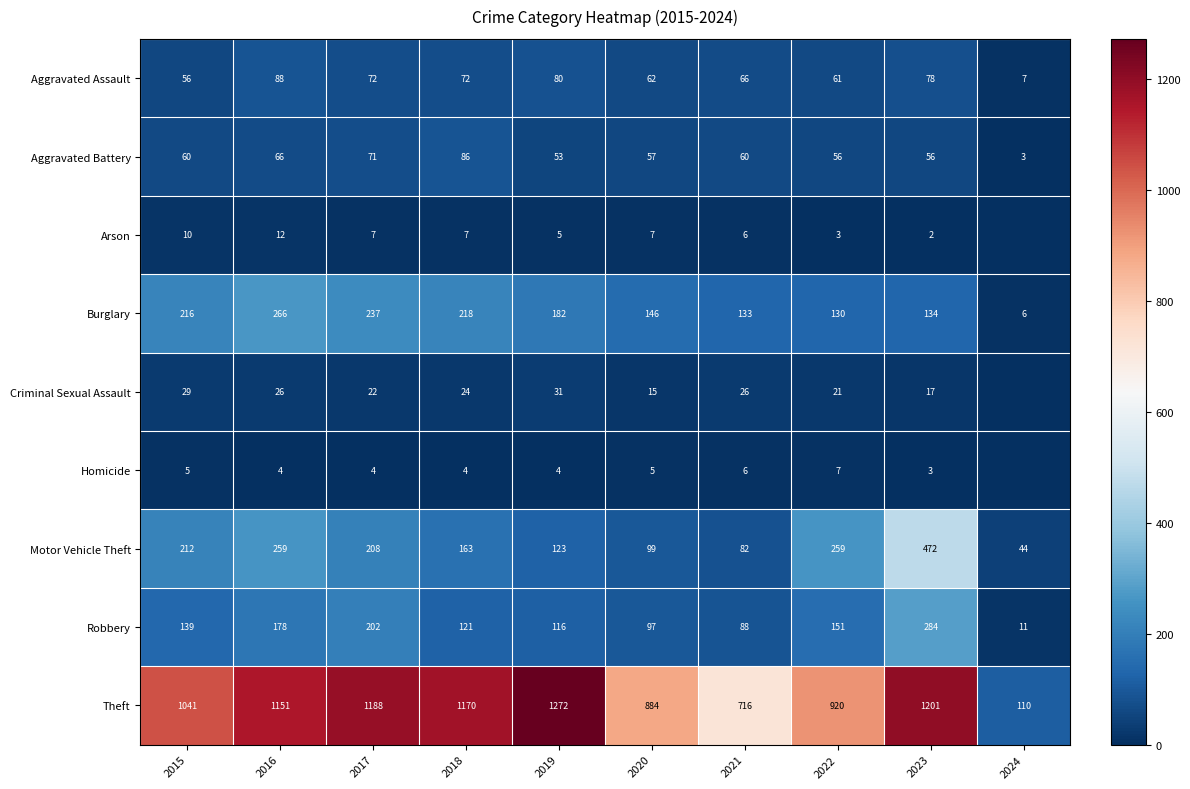

Which label corresponds to the smallest value in the chart?

2024